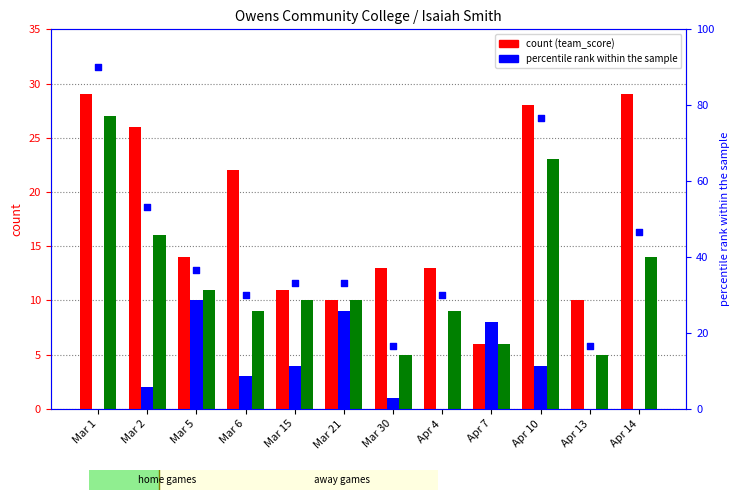

At which category is the sum across all series the highest?

Mar 1